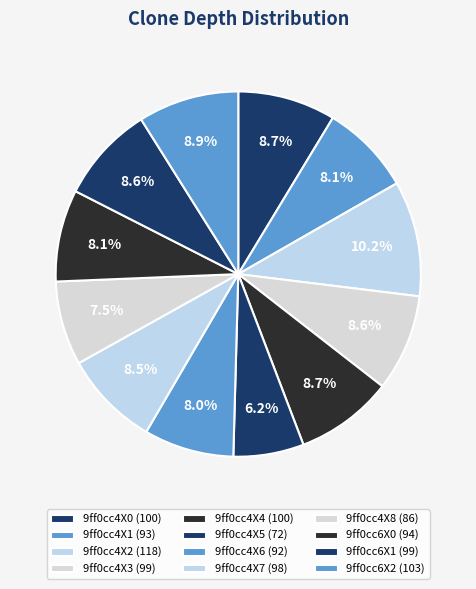

To the nearest percent, what is the average slice percentage?

8%